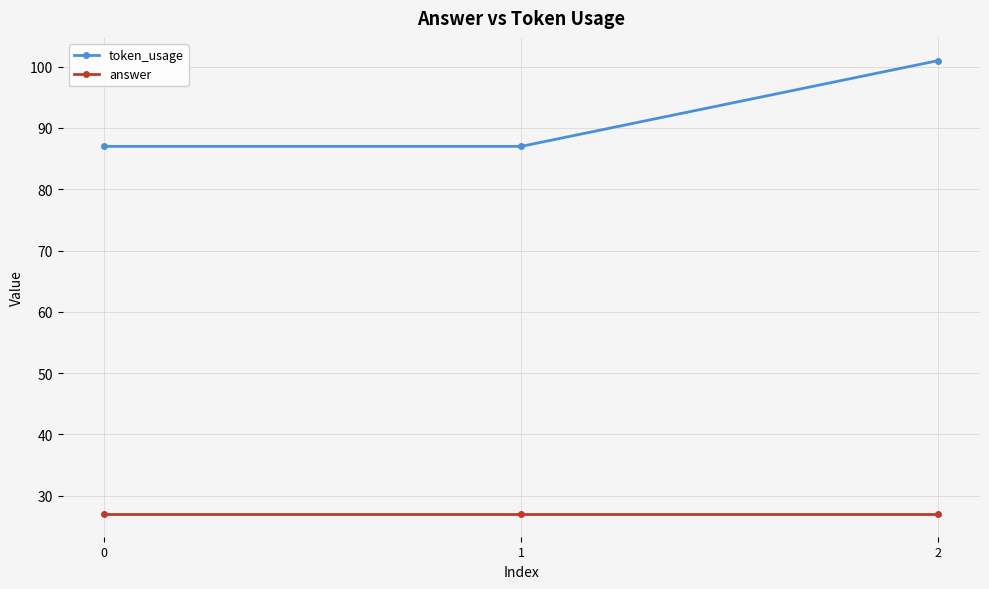

What is the approximate value of answer at 1?

27